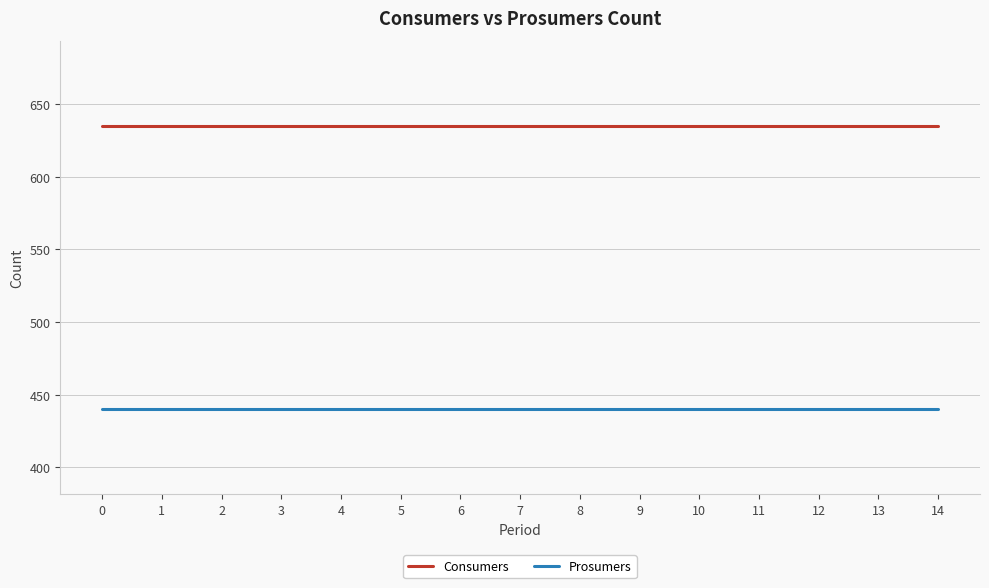

Reading right to left, extract all data points from this chart.

Consumers: 635	635	635	635	635	635	635	635	635	635	635	635	635	635	635
Prosumers: 440	440	440	440	440	440	440	440	440	440	440	440	440	440	440